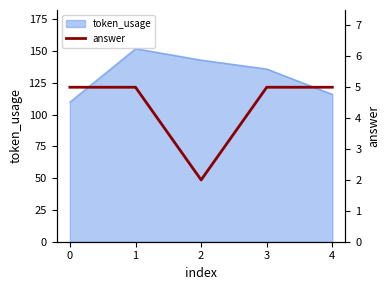

What is the ratio of the value at 0 to the value at 4?

1.0